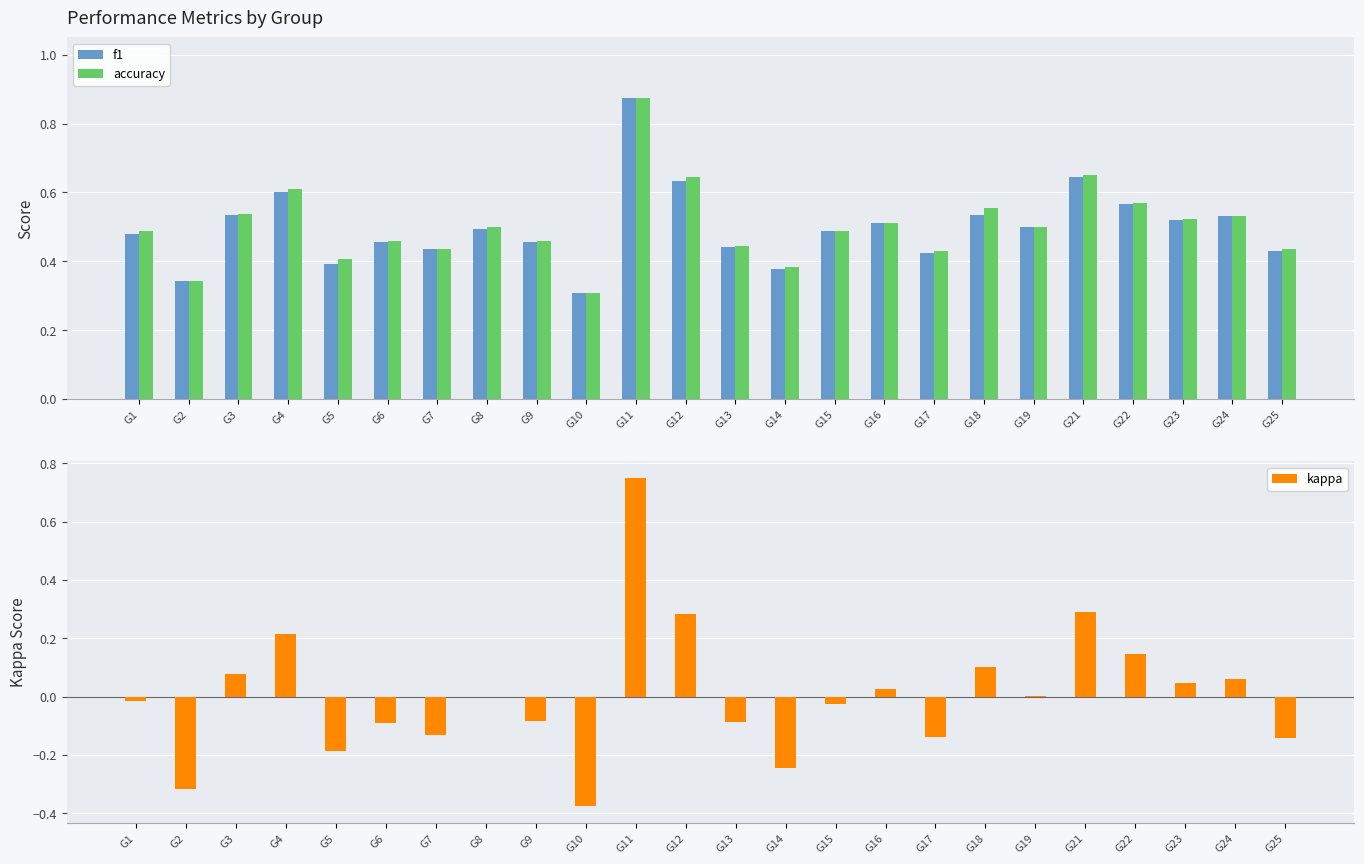

Rank the categories by f1 value from highest to lowest.

G11, G21, G12, G4, G22, G3, G18, G24, G23, G16, G19, G8, G15, G1, G6, G9, G13, G7, G25, G17, G5, G14, G2, G10